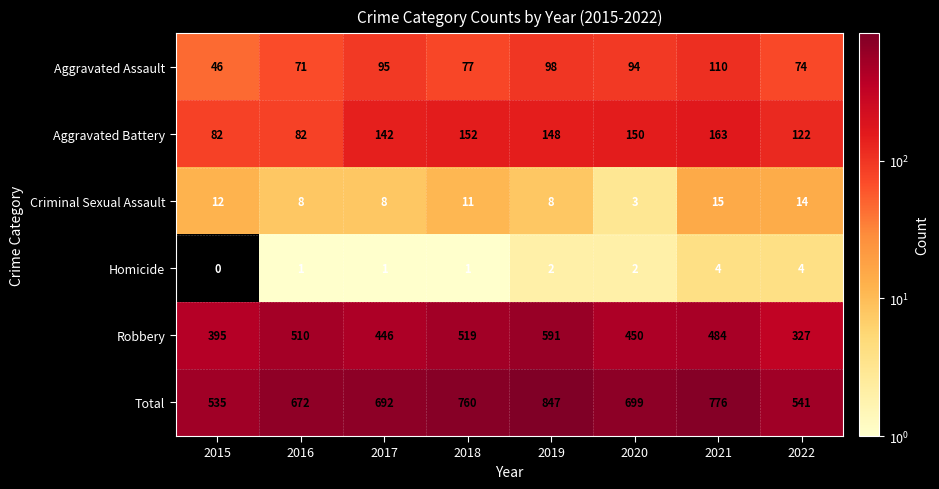

Between 2019 and 2020, which series saw the biggest shift?

Total